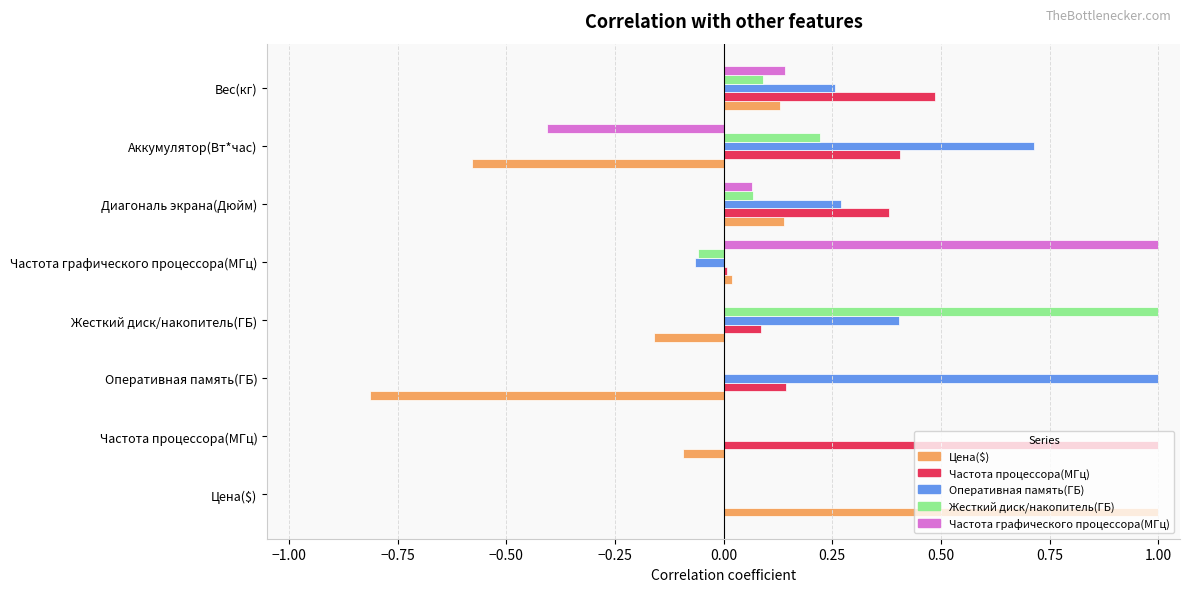

What is the sum of the Цена($) values at Жесткий диск/накопитель(ГБ) and Оперативная память(ГБ)?

-1.0